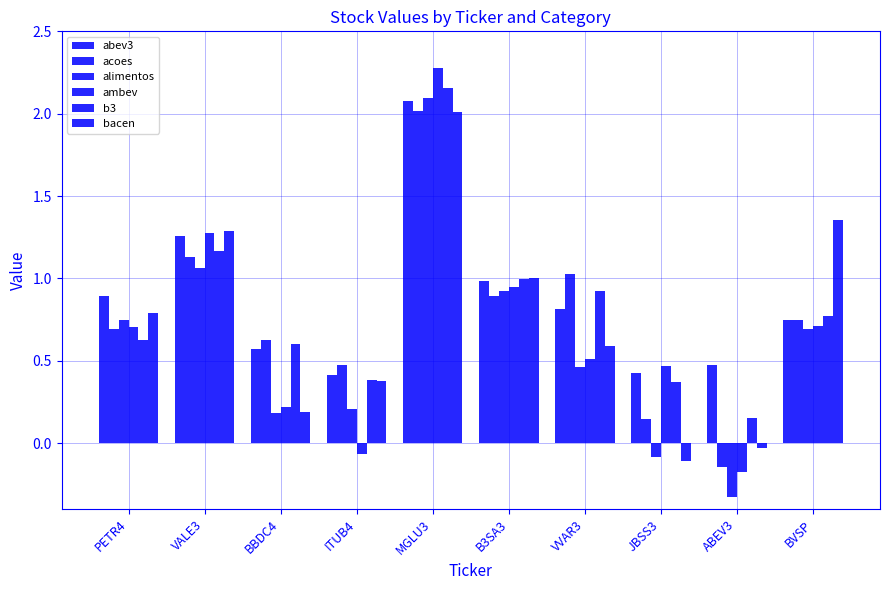

Does the chart contain any negative values?

Yes